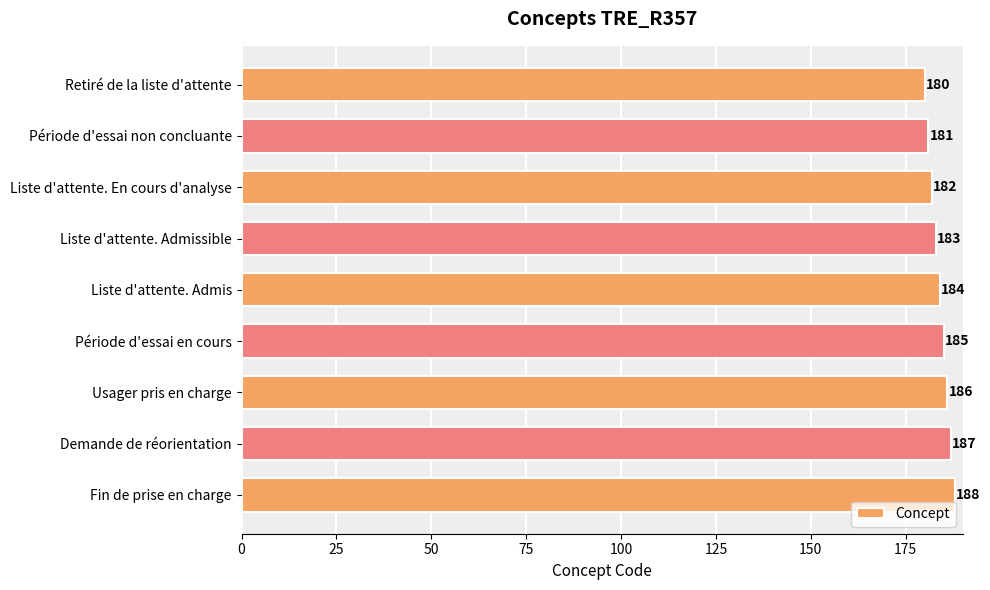

What is the greatest value displayed?

188